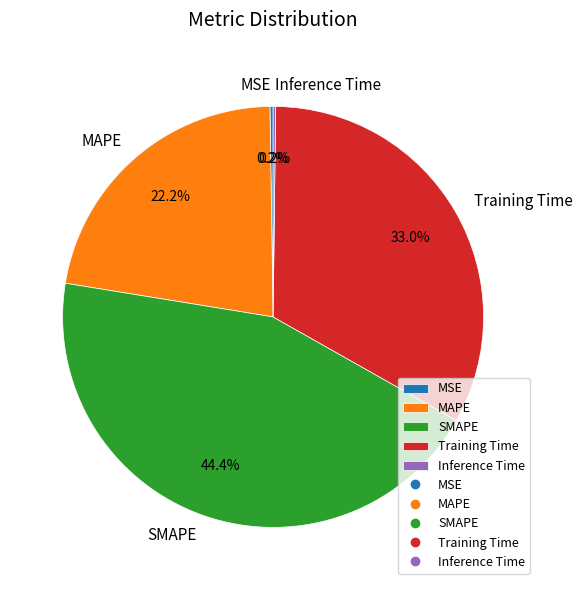

Does SMAPE account for over 50% of the chart?

No